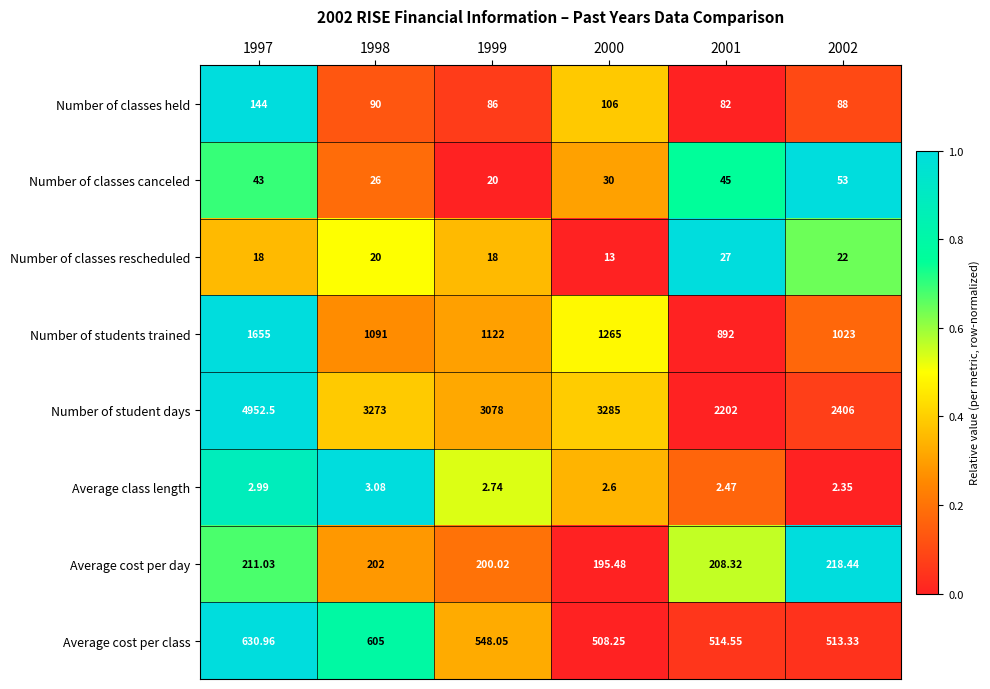

Which label corresponds to the smallest value in the chart?

2002